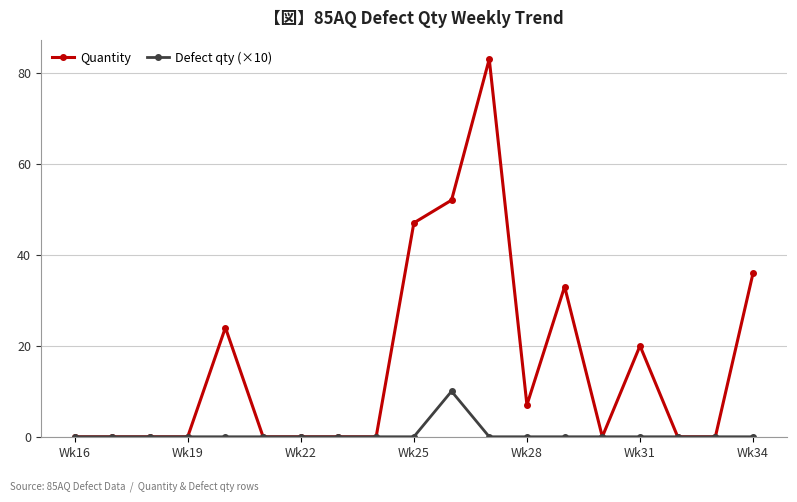

Which series has the largest total across all categories?

Quantity